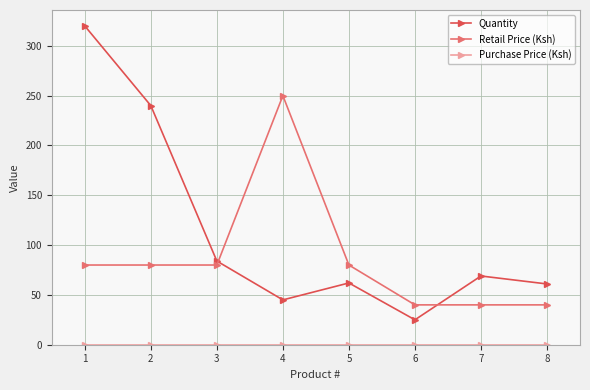

What is the maximum value shown in the chart?

320